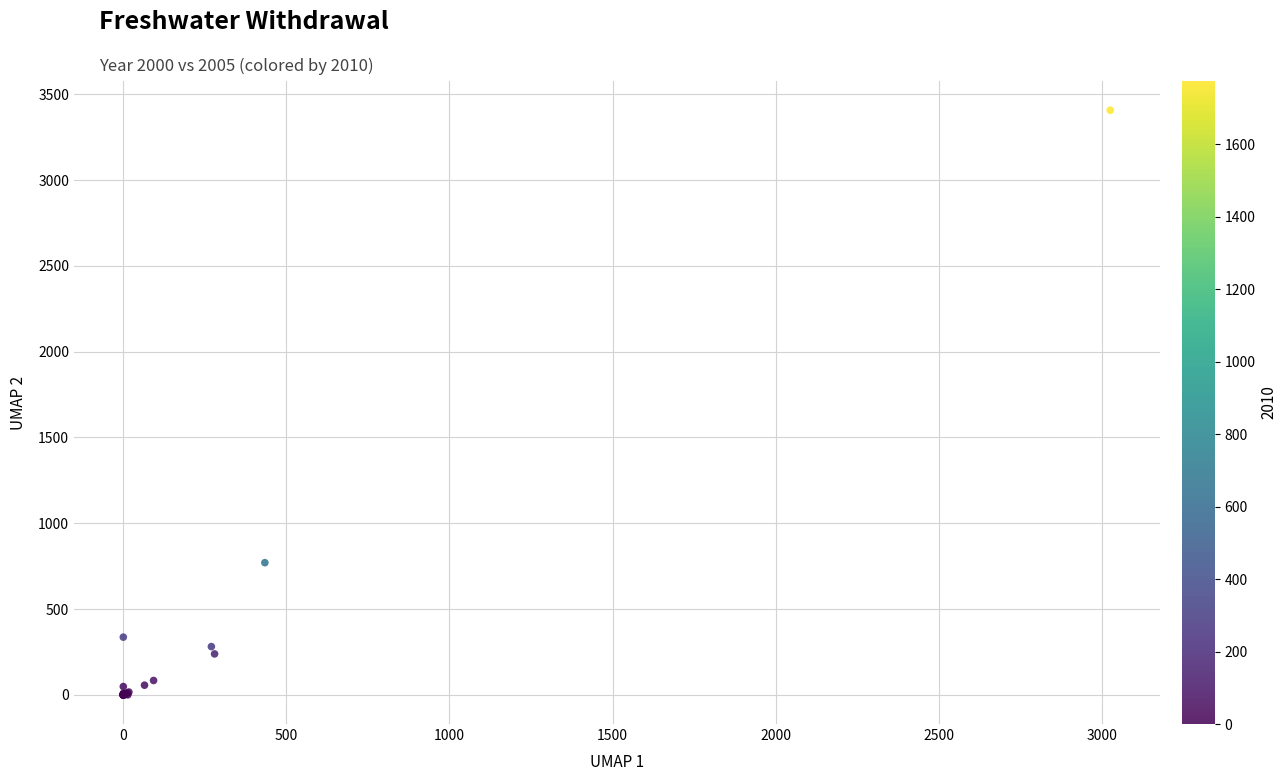

What Y value in the scatter plot is closest to 1703?

770.0